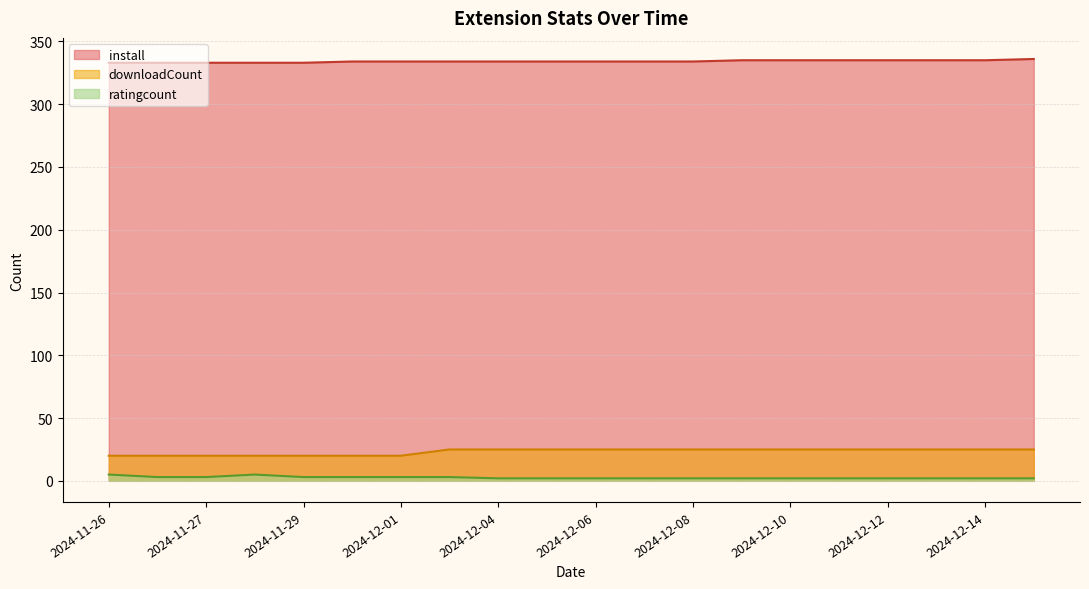

What is the maximum value shown in the chart?

336